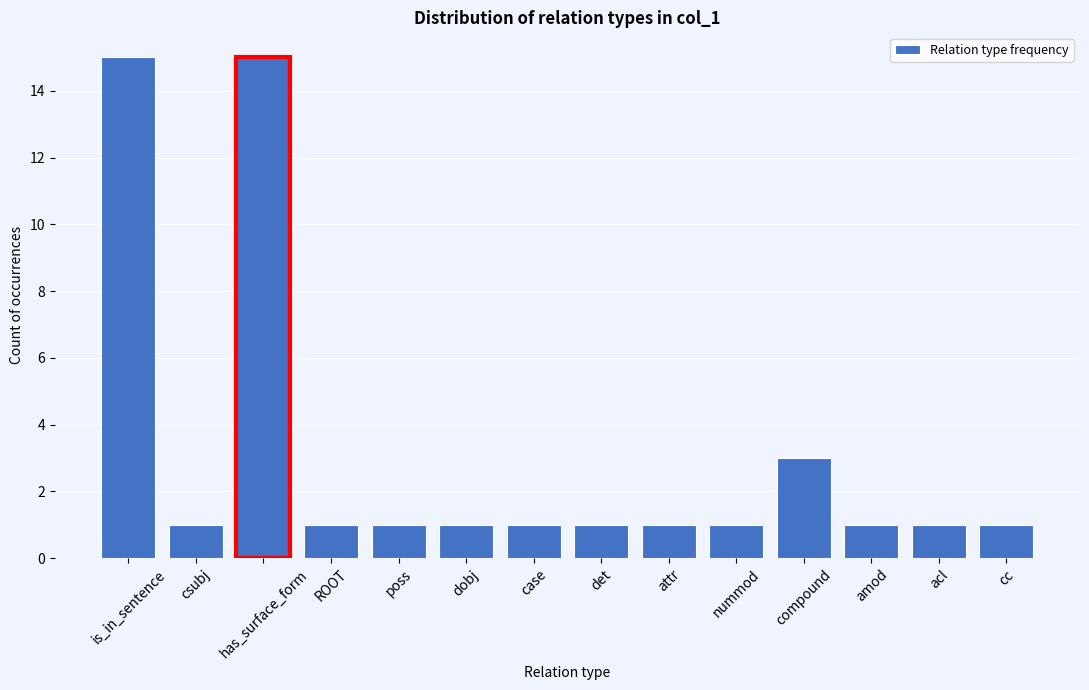

Reading left to right, what are all the values shown in this chart?

15	1	15	1	1	1	1	1	1	1	3	1	1	1